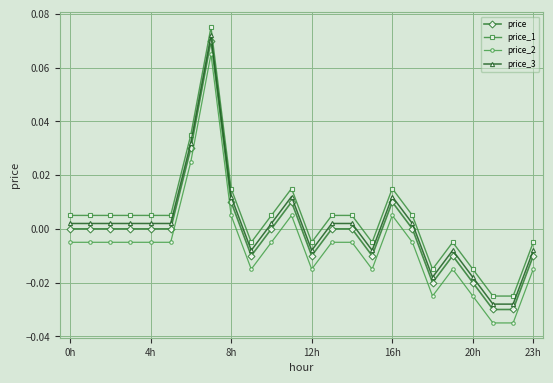

True or false: price and price_3 intersect in this chart.

False